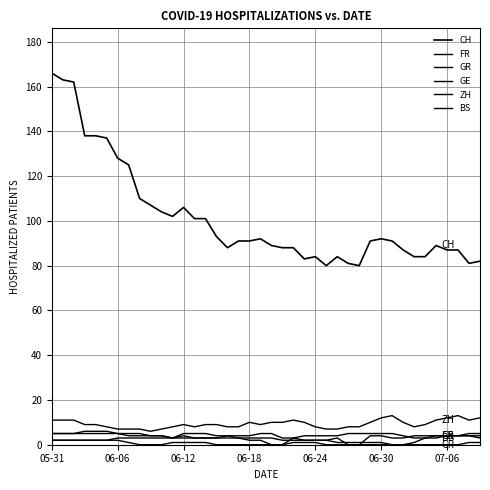

At which category is the sum across all series the highest?

05-31